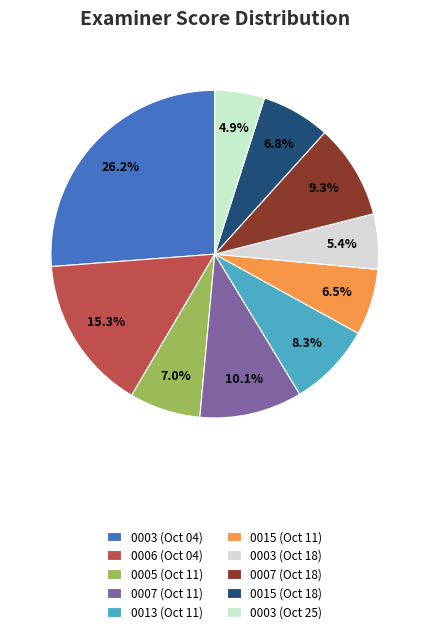

How many segments does this pie chart have?

10